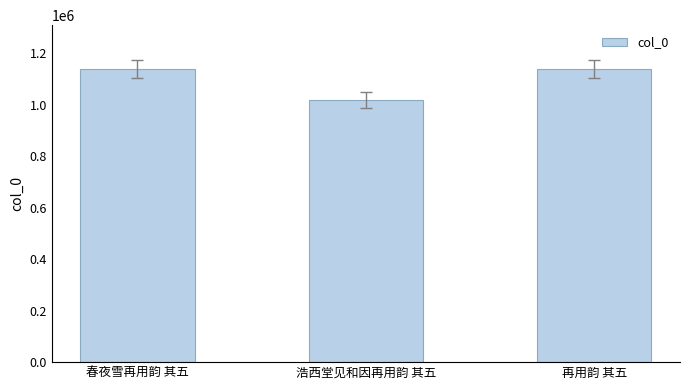

What is the minimum value shown in the chart?

1018272